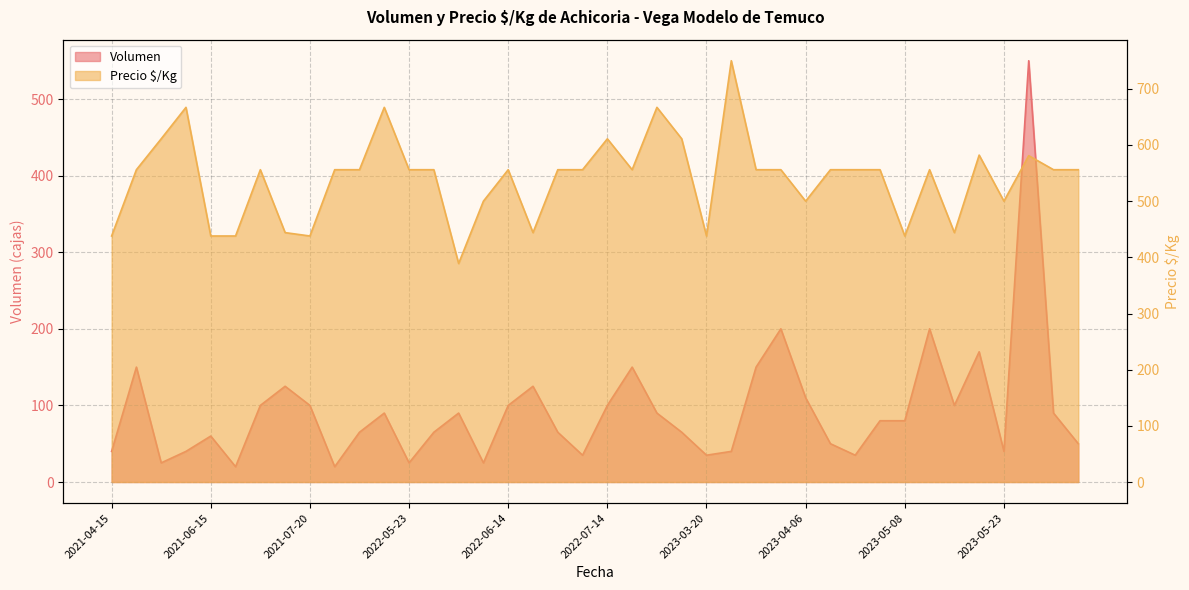

Is it true that Volumen equals 167 at 2022-07-14?

False